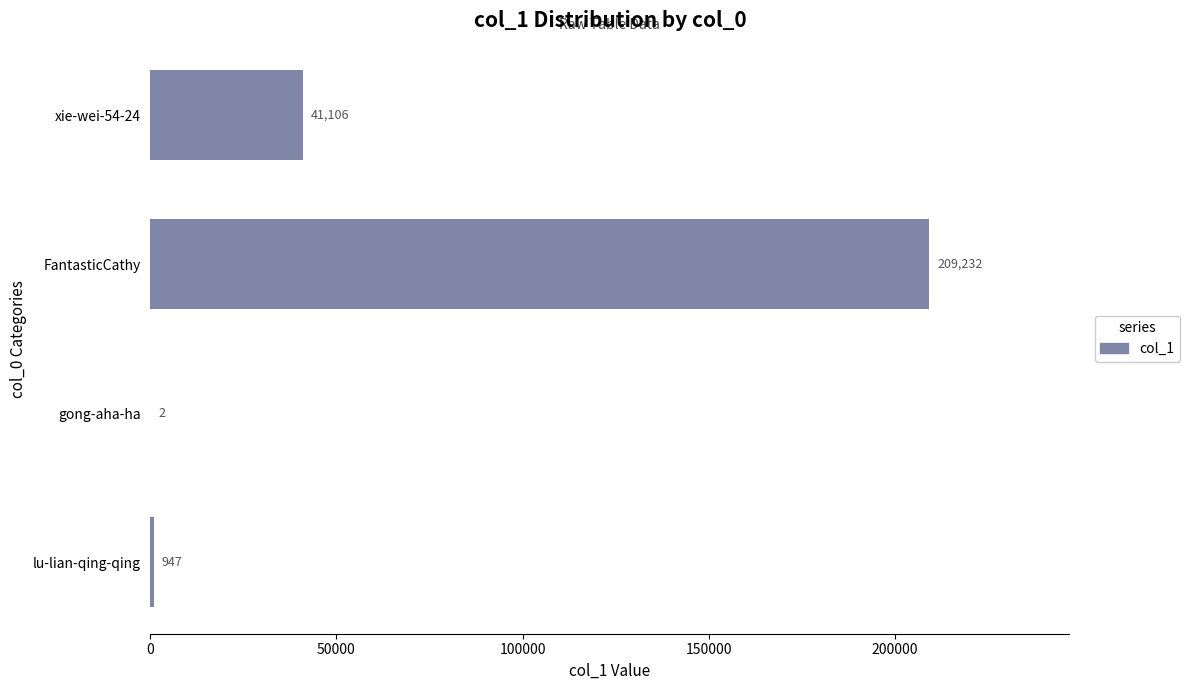

What is the change in value from lu-lian-qing-qing to FantasticCathy?

+208285